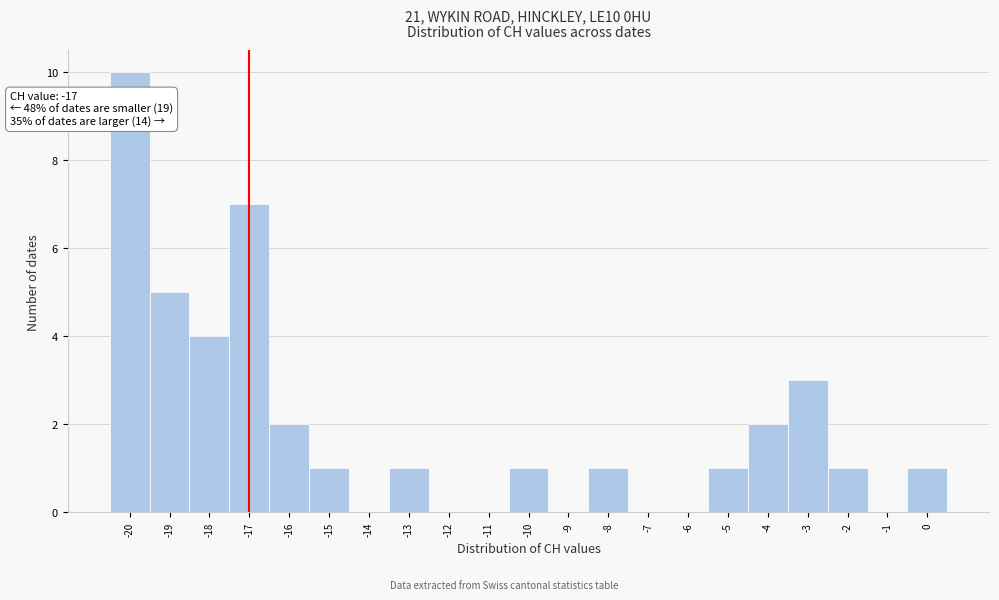

Which range on the x-axis has the tallest bar?

-20.5 to -19.5